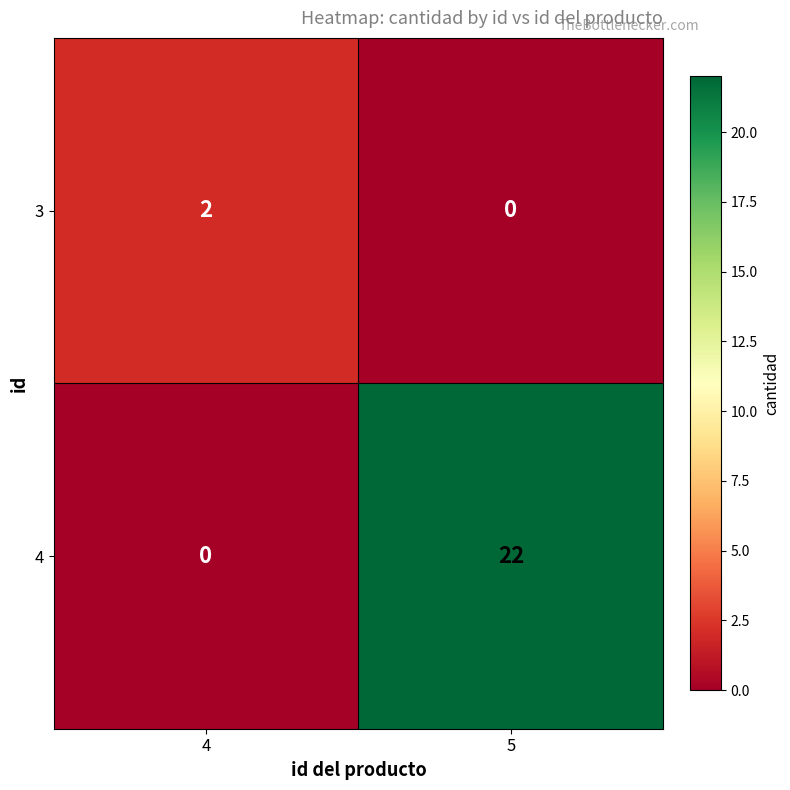

Which category has the lowest value in the 3 series?

5